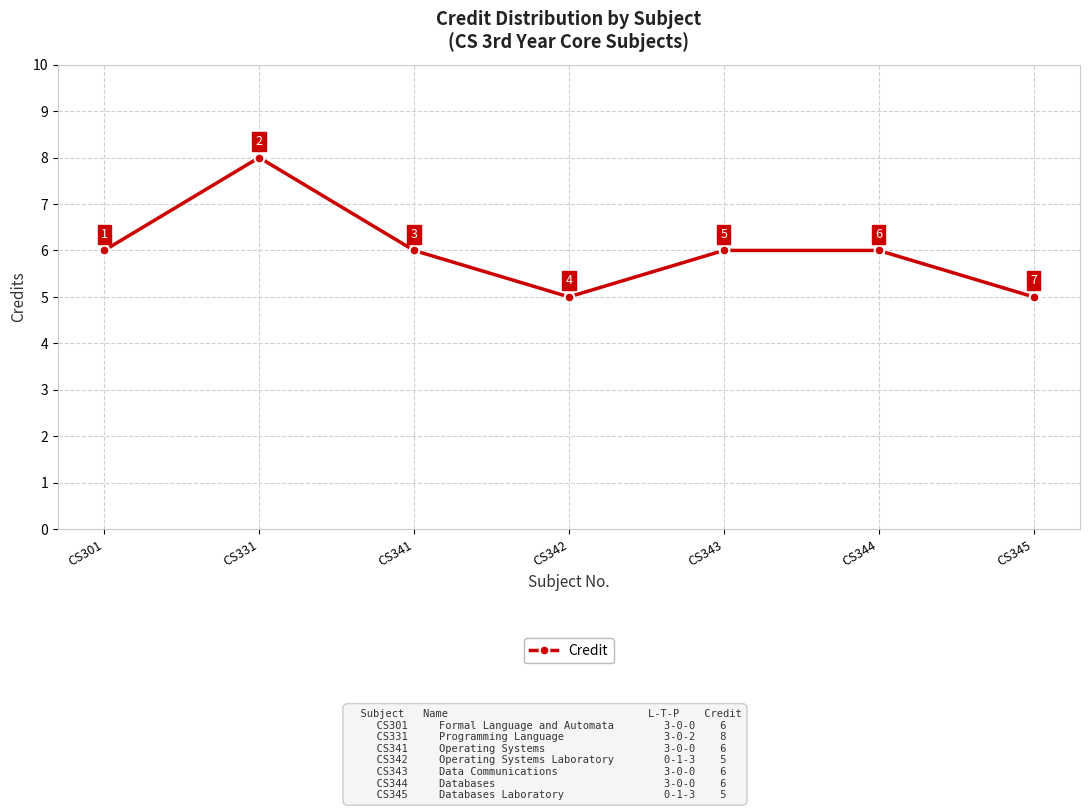

What is the minimum value shown in the chart?

5